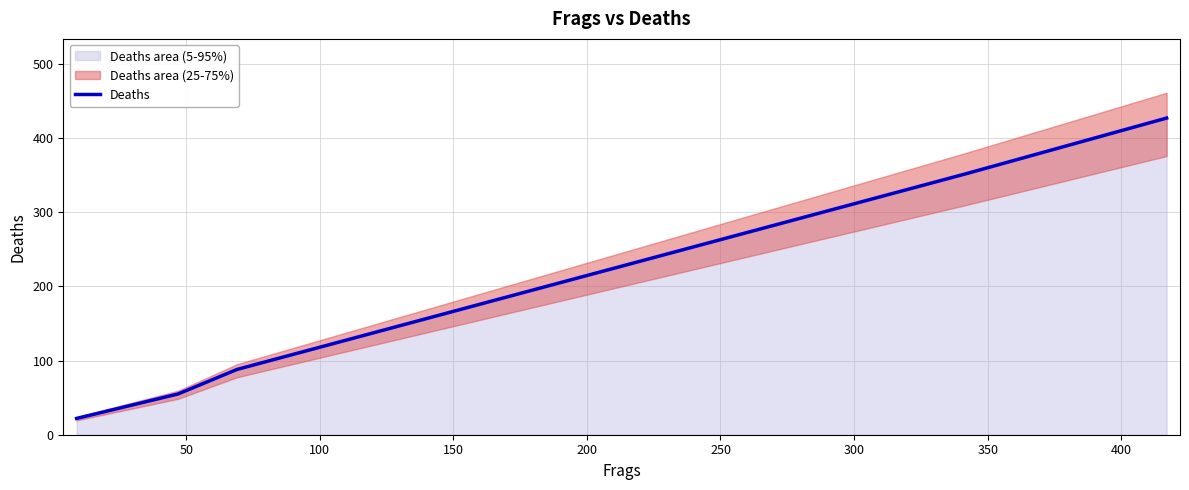

What is the minimum value for Deaths?

22